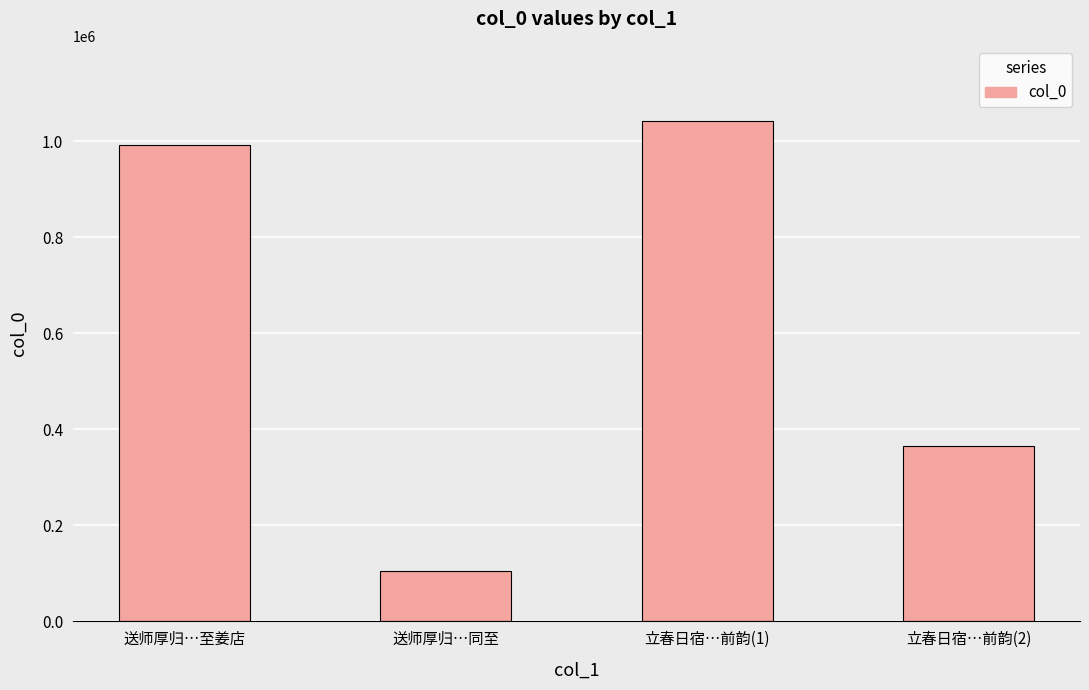

How many bars are there in total?

4